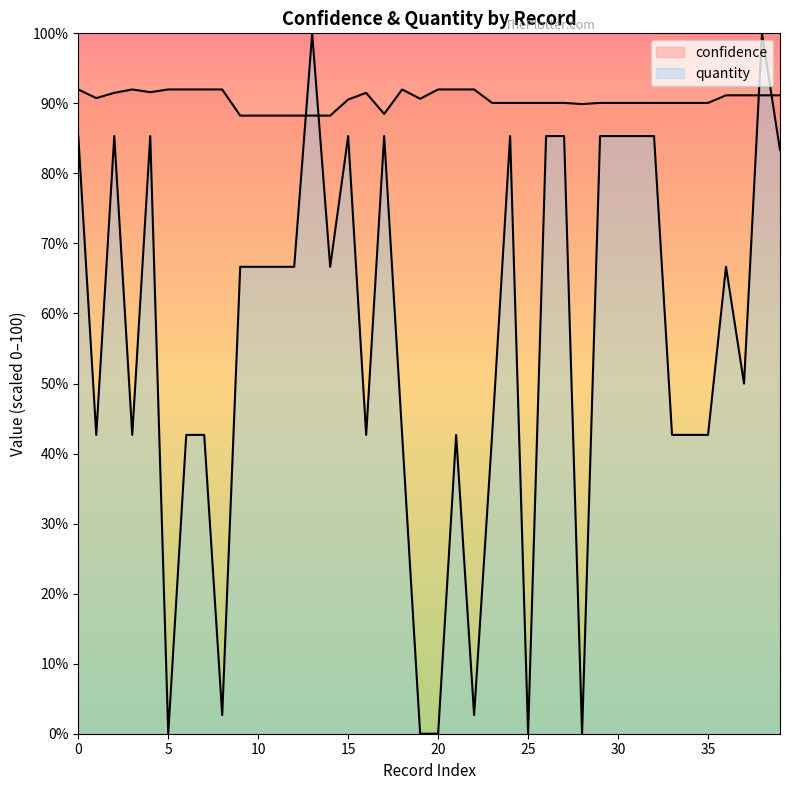

The quantity series shows 0.0 at 28. True or false?

True